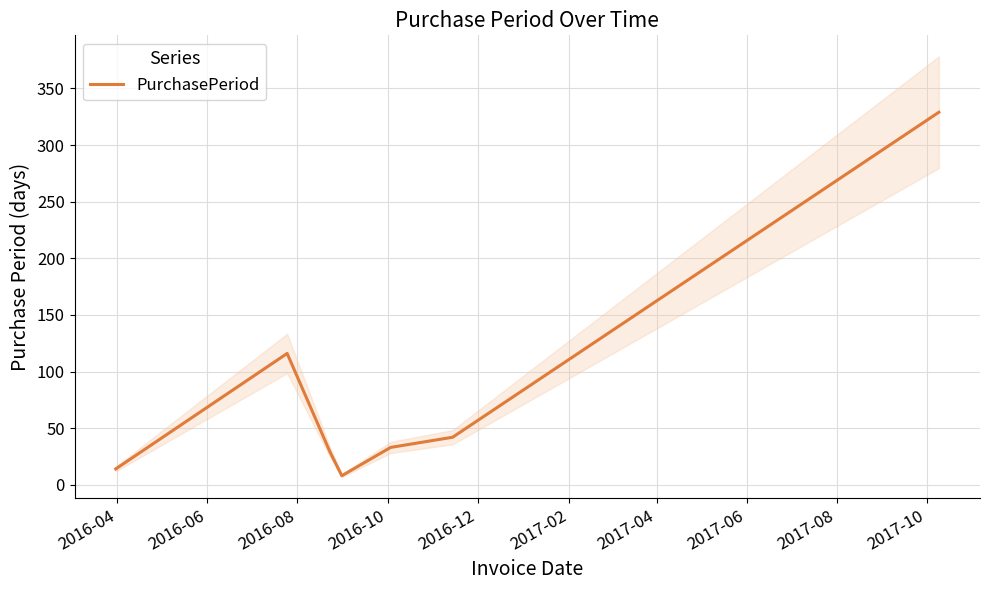

What is the highest value of the PurchasePeriod series?

329